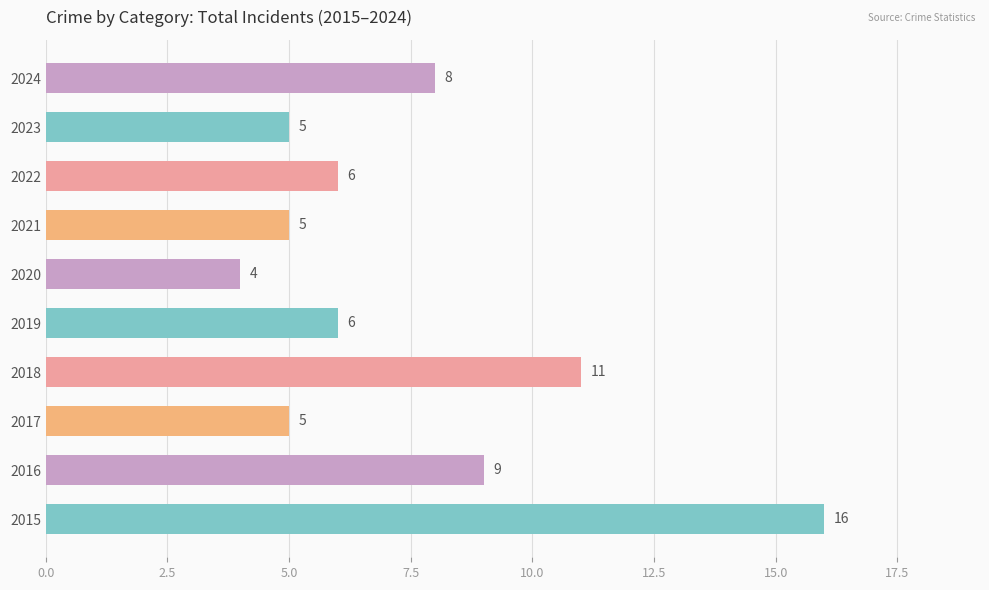

What is the greatest value displayed?

16